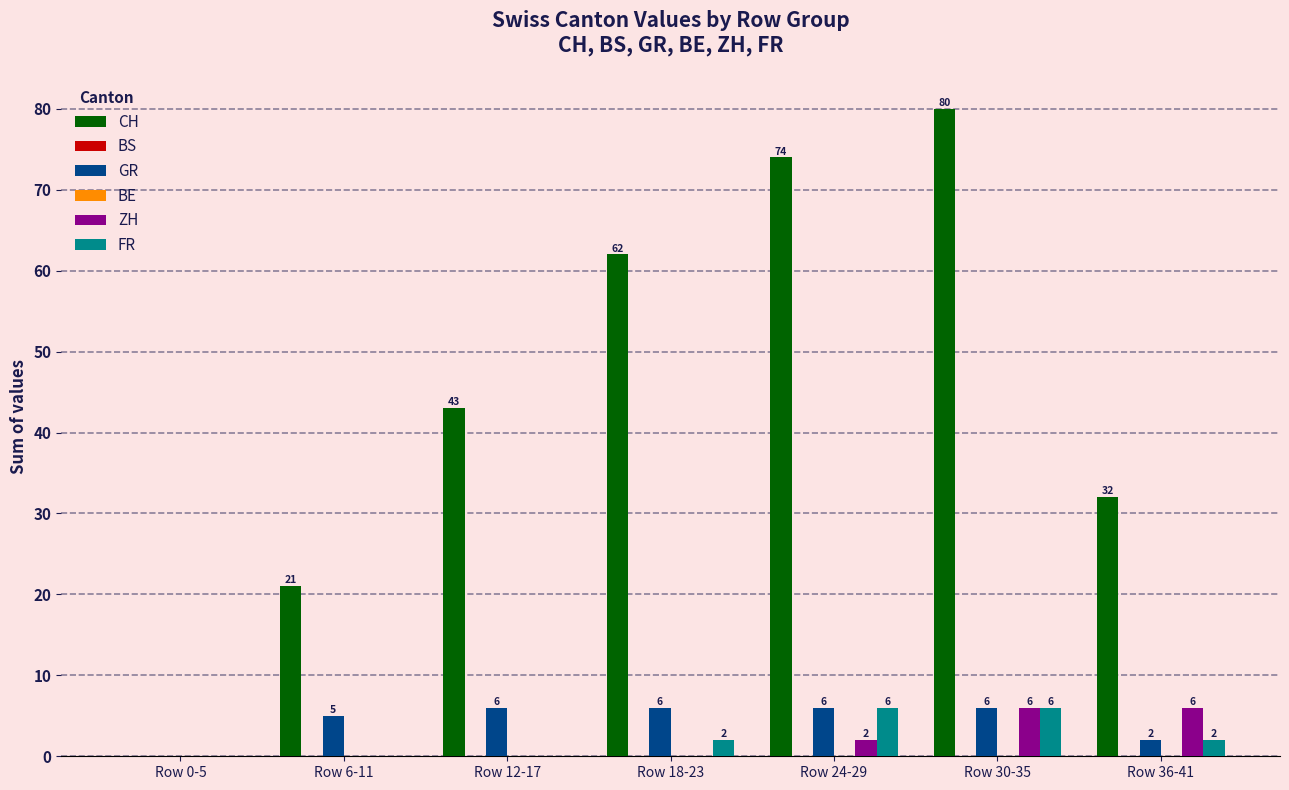

How many values in CH are above zero?

6